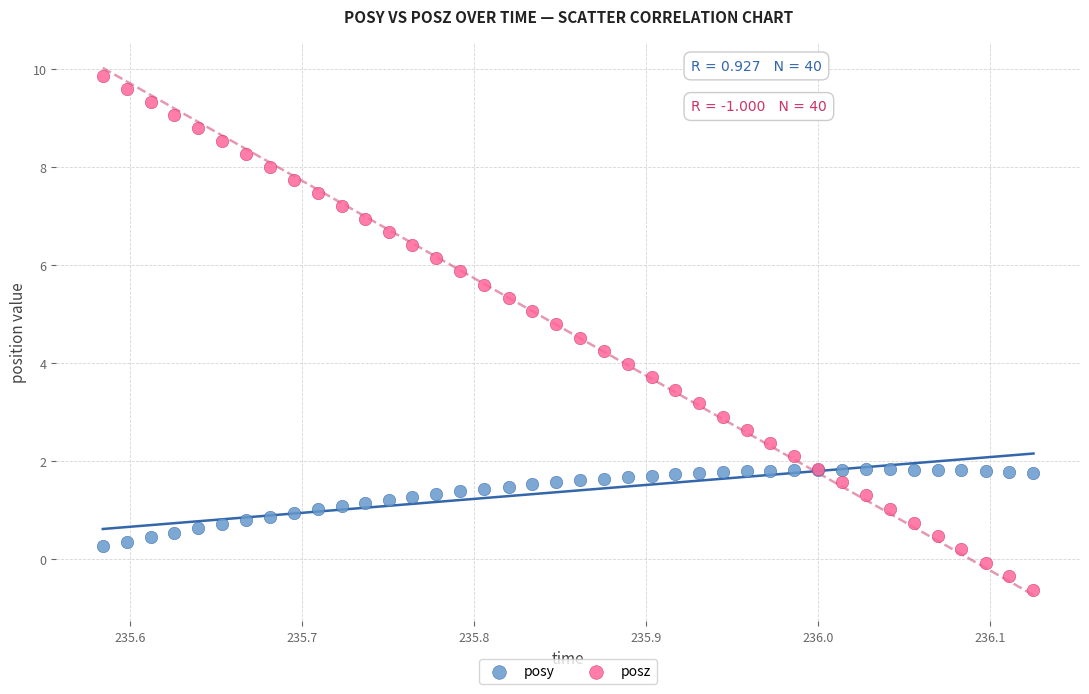

Which series reaches the maximum Y coordinate?

posz